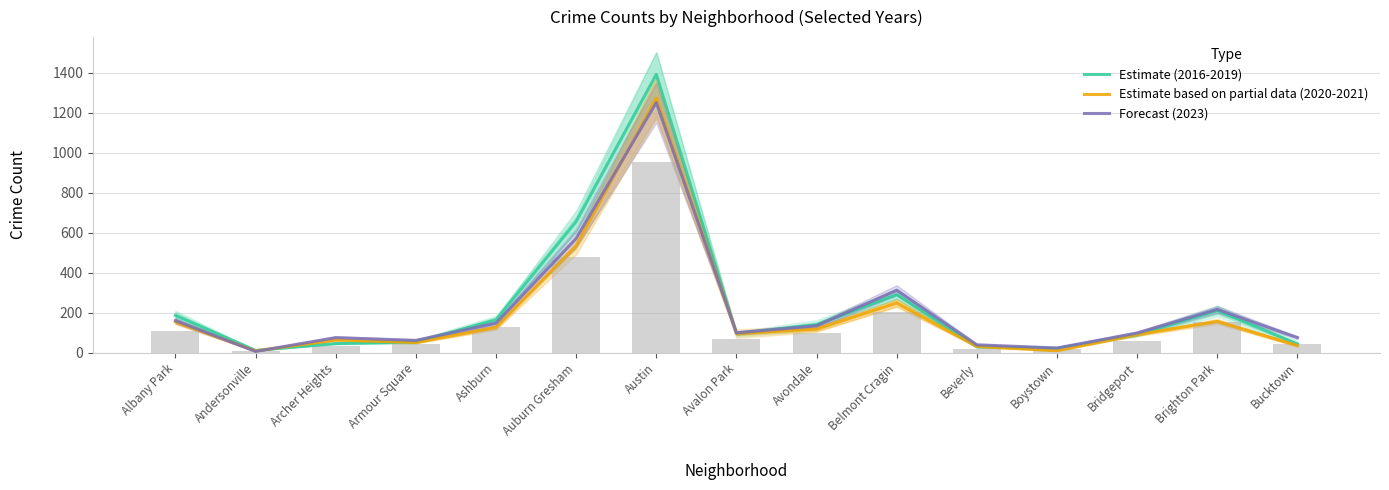

What is the highest value of the Estimate based on partial data (2020-2021) series?

1274.0